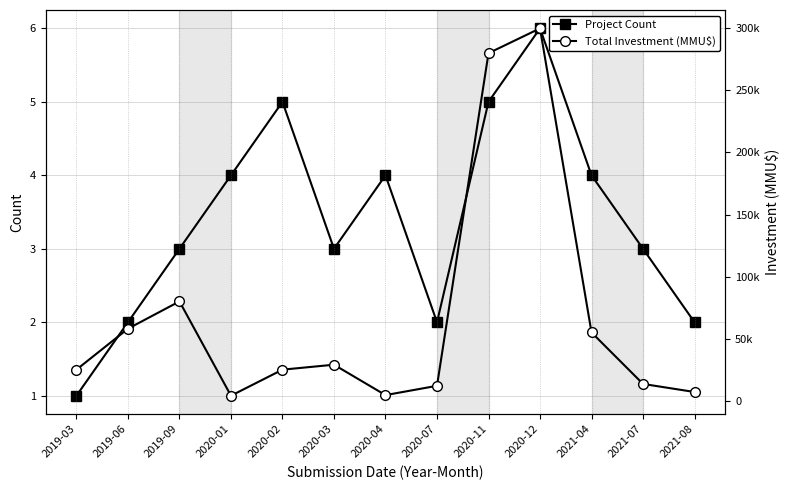

At which category does Project Count reach its first local valley?

2020-03